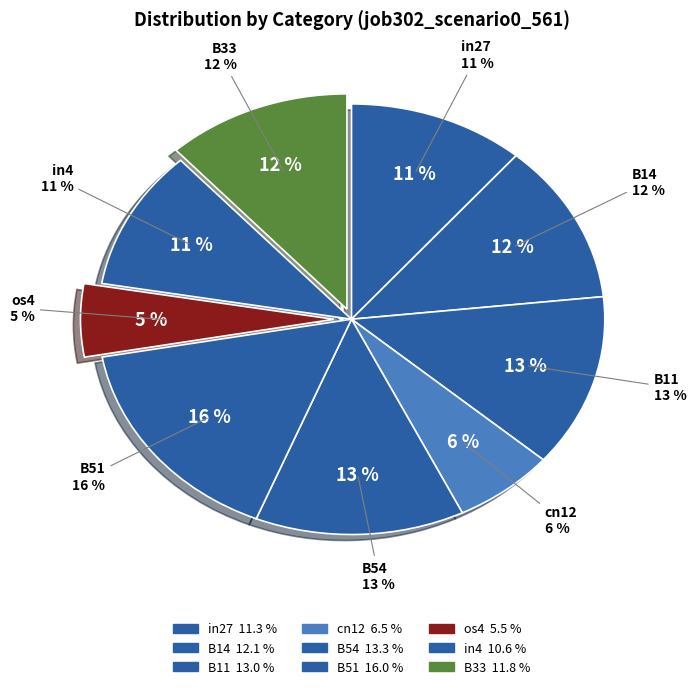

What percentage is NOT represented by in27?

88.7%